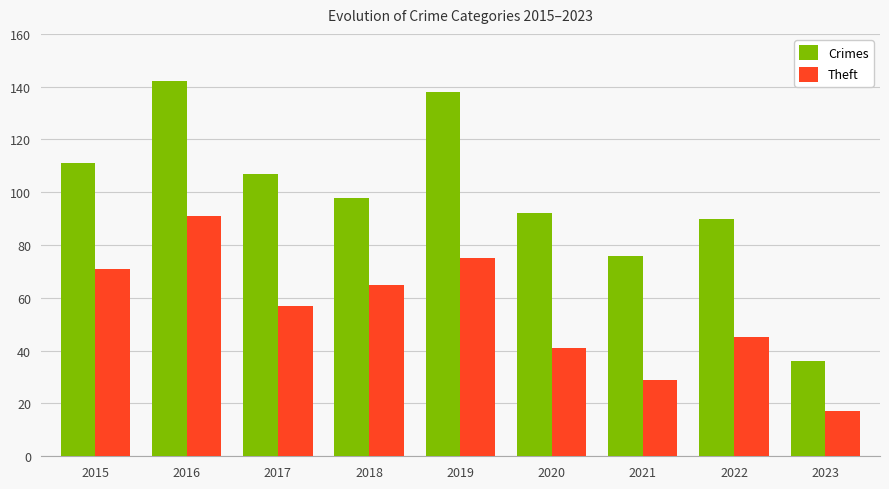

List the series in order of their peak value, highest first.

Crimes, Theft